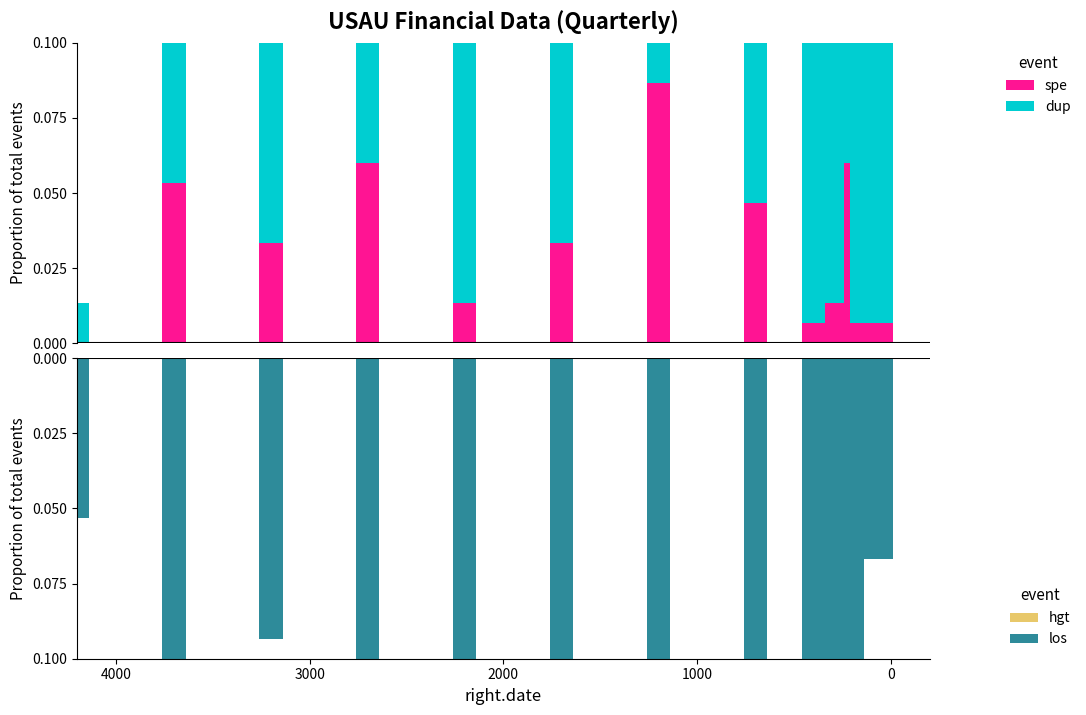

The value of dup at 2000 is 0.0. True or false?

True